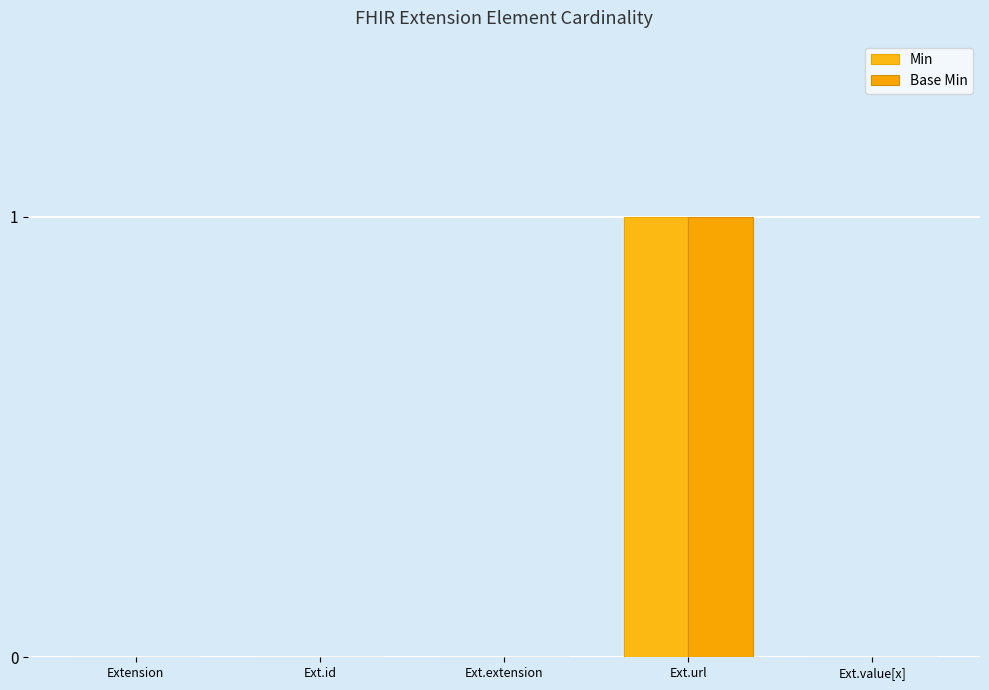

Rank the series at Ext.url from highest to lowest value.

Min, Base Min